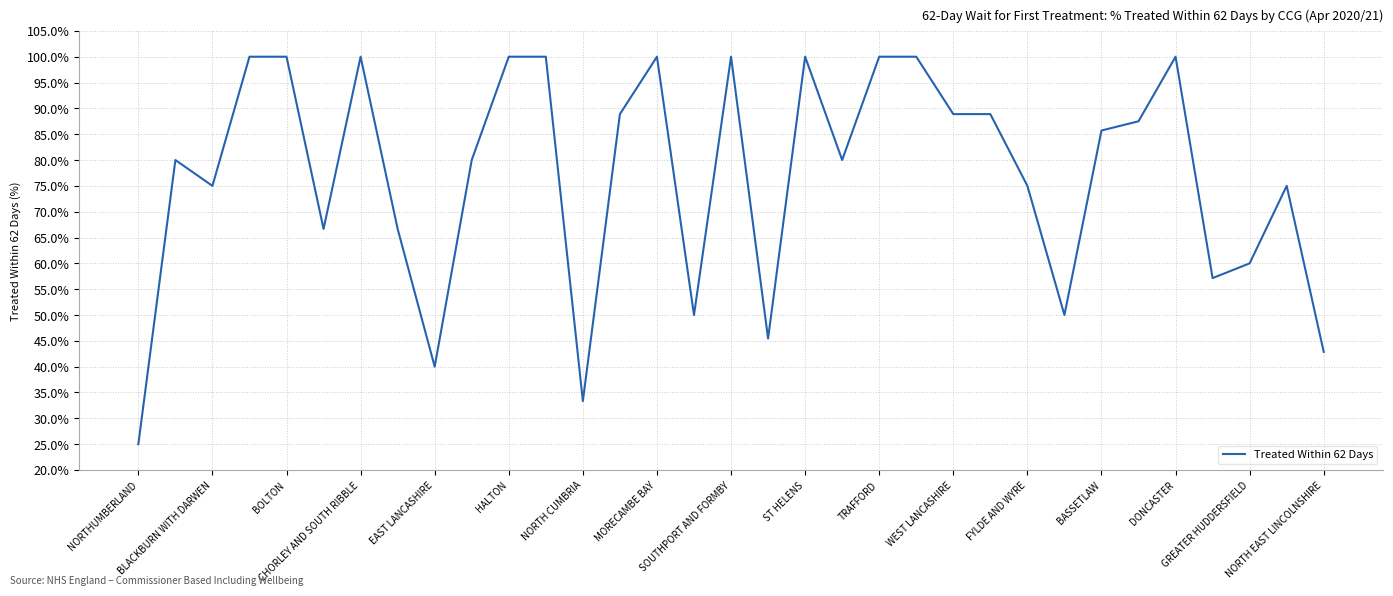

Does the chart have visible grid lines?

Yes